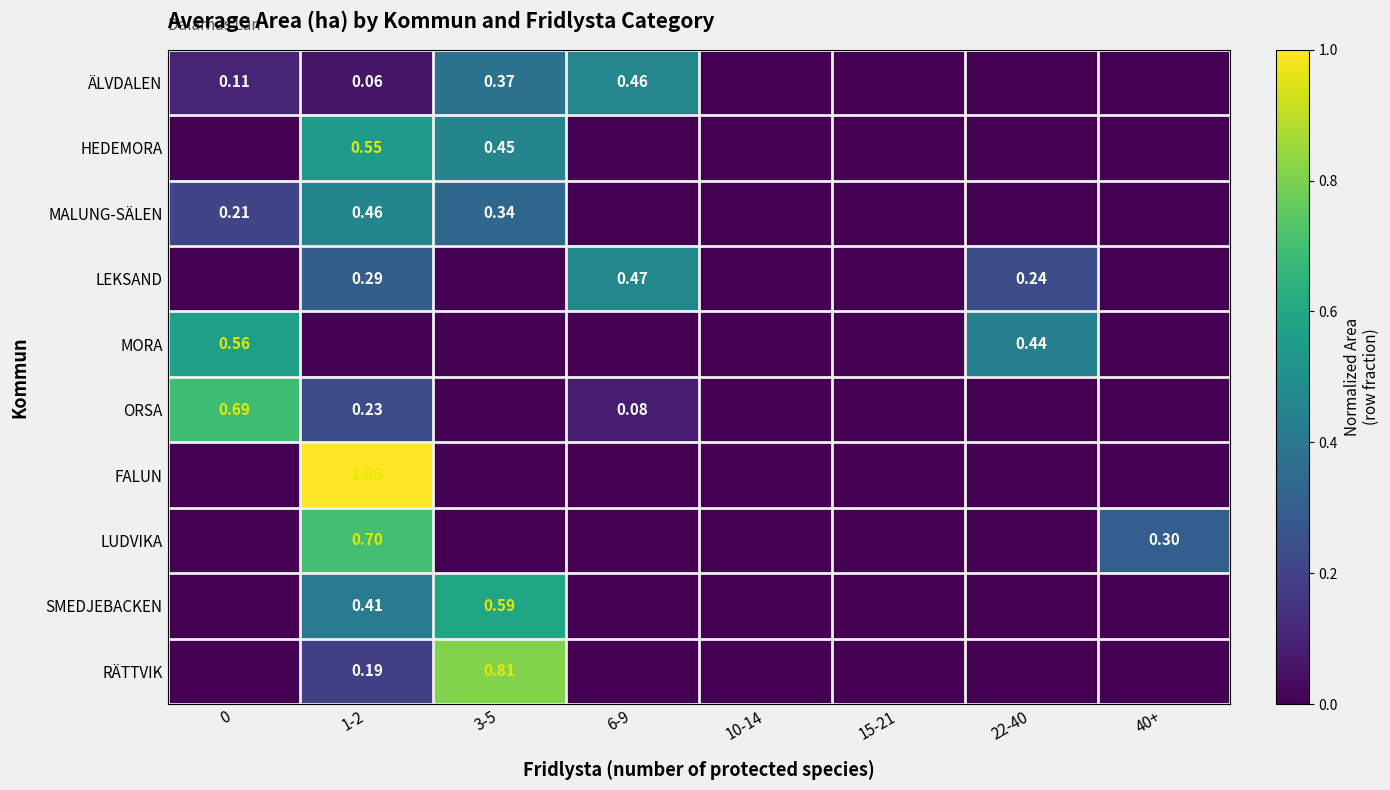

Rank the series at 22-40 from highest to lowest value.

MORA, LEKSAND, ÄLVDALEN, HEDEMORA, MALUNG-SÄLEN, ORSA, FALUN, LUDVIKA, SMEDJEBACKEN, RÄTTVIK